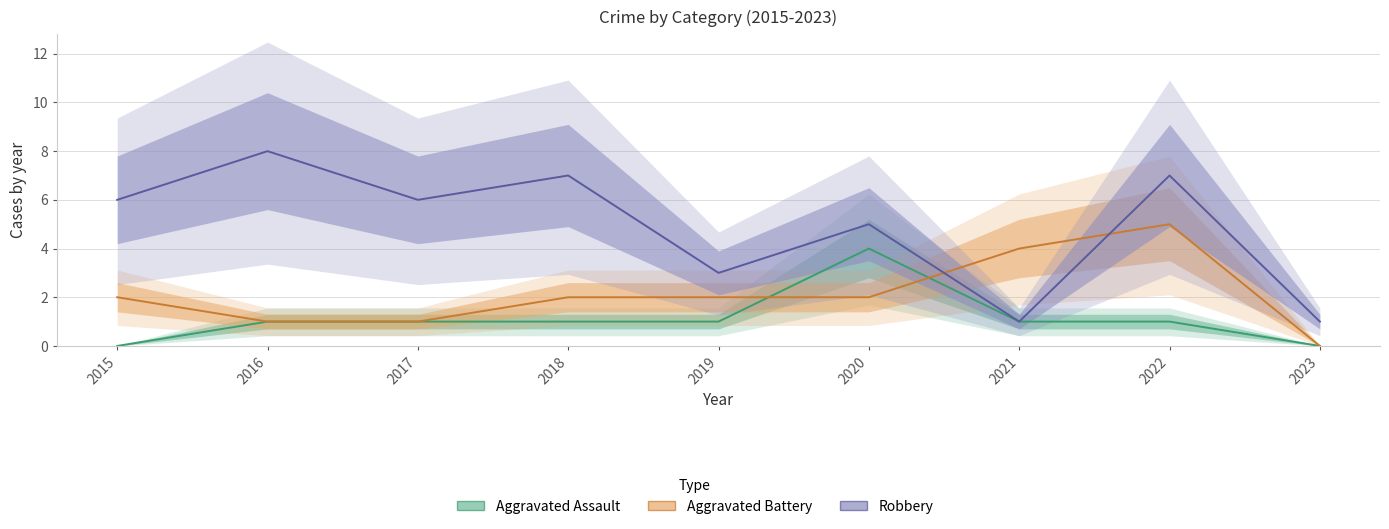

Rank the series by their maximum value, from lowest to highest.

Aggravated Assault, Aggravated Battery, Robbery